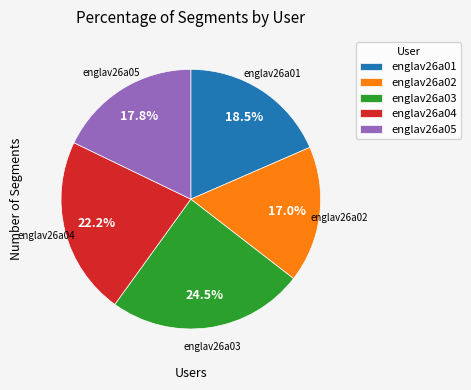

Which category has the biggest portion of the pie?

englav26a03